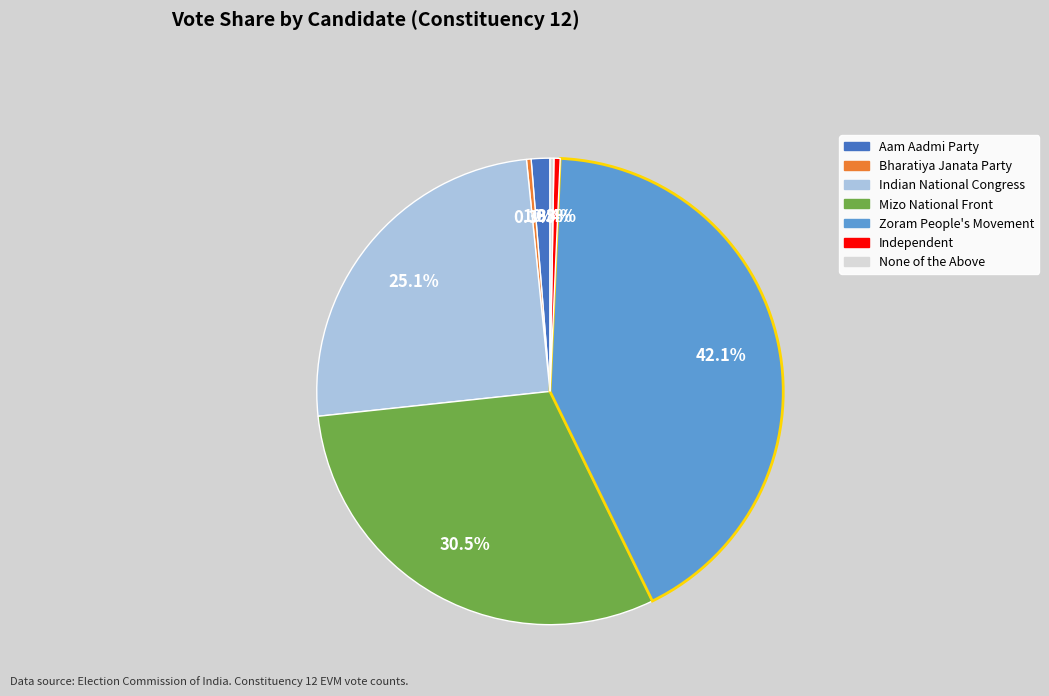

Is there a majority slice in this chart?

No